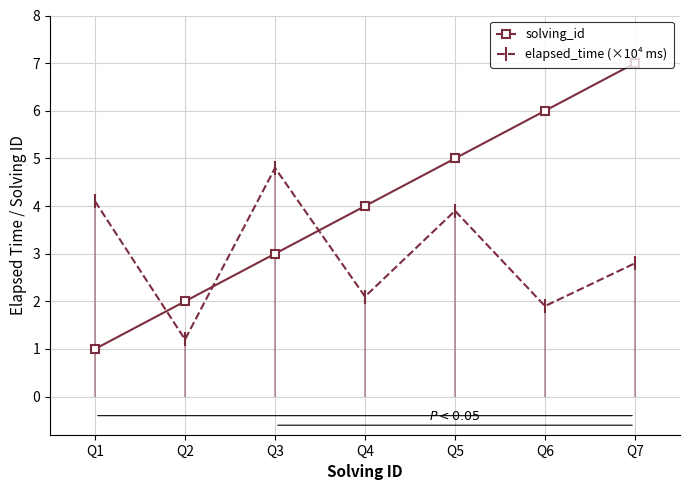

How many values in the solving_id series exceed 4?

3